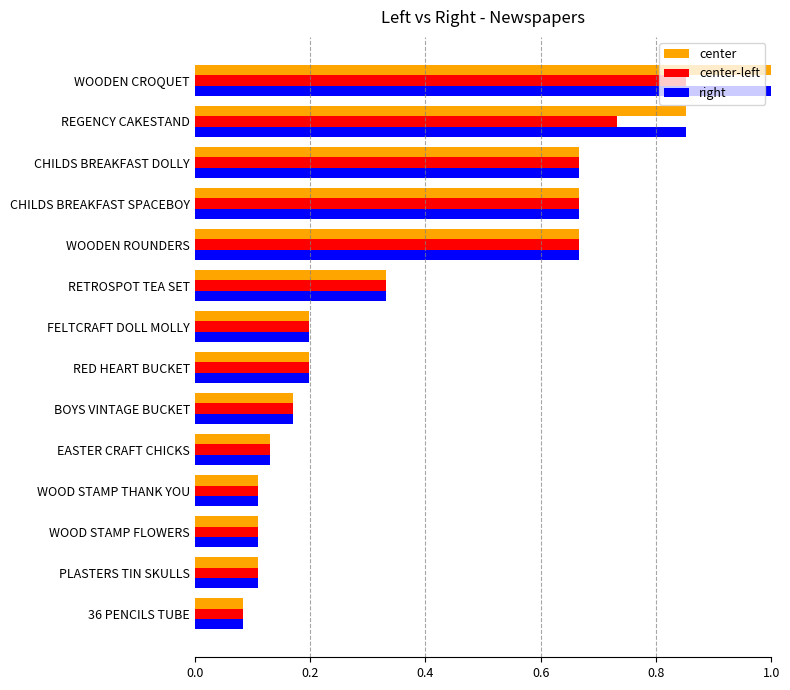

At which category is the sum across all series the highest?

WOODEN CROQUET